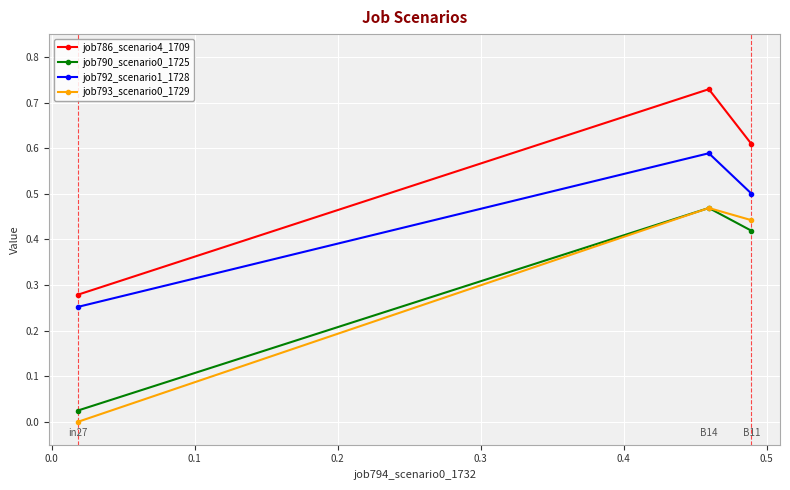

Which series has the largest total across all categories?

job786_scenario4_1709